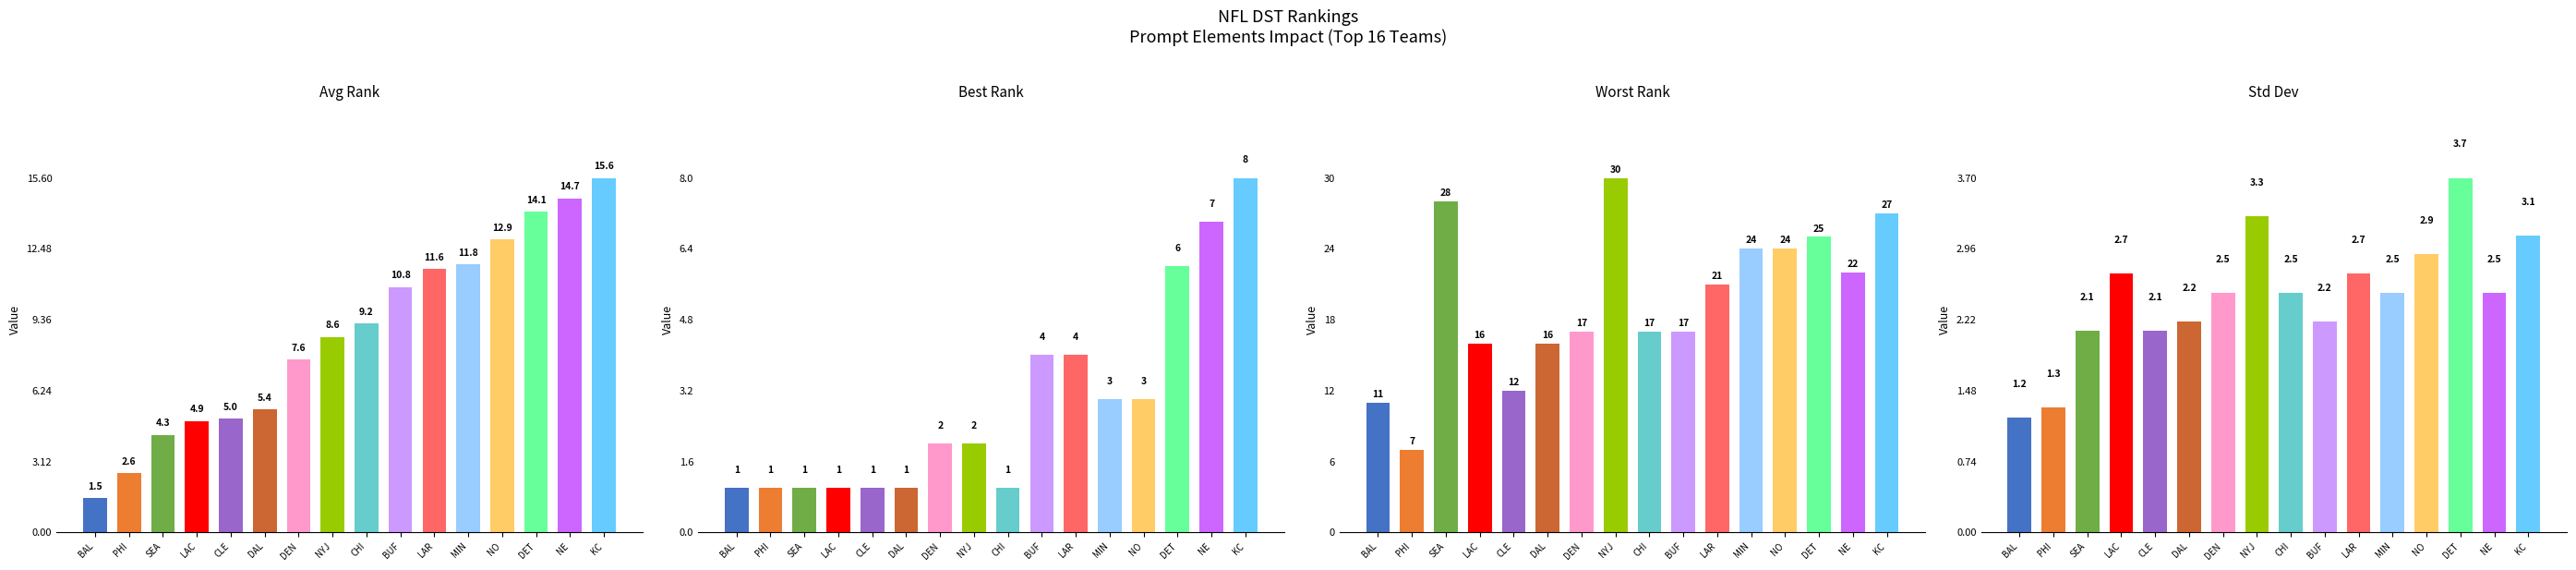

Rank the categories by Worst Rank value from lowest to highest.

PHI, BAL, CLE, LAC, DAL, DEN, CHI, BUF, LAR, NE, MIN, NO, DET, KC, SEA, NYJ